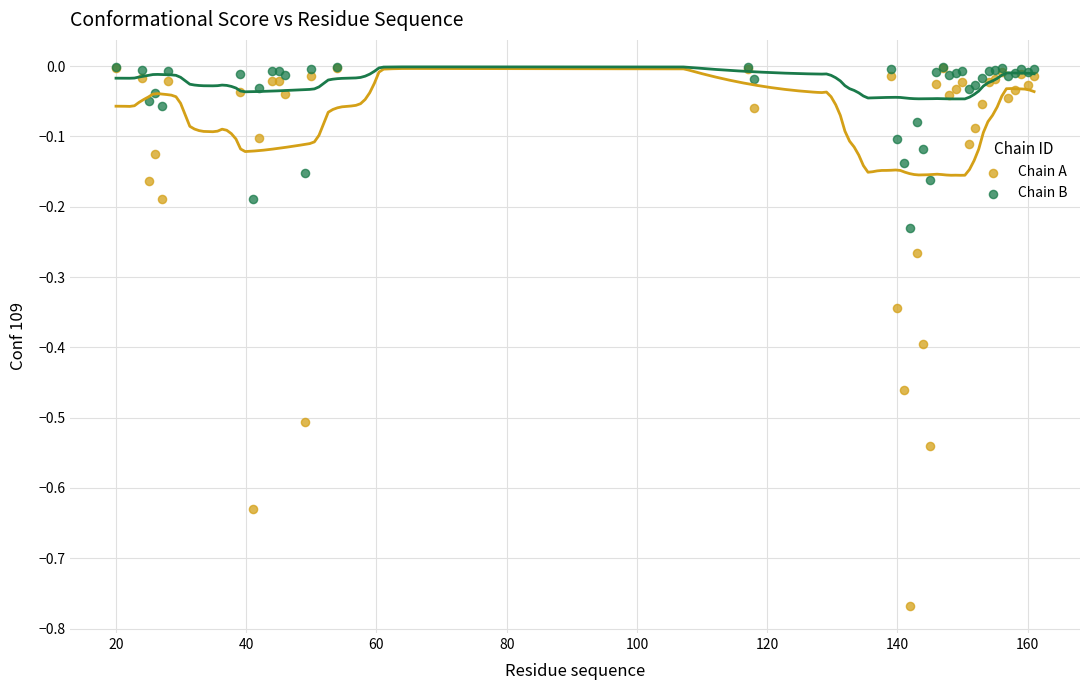

What are all the series names shown in the legend?

Chain A, Chain B